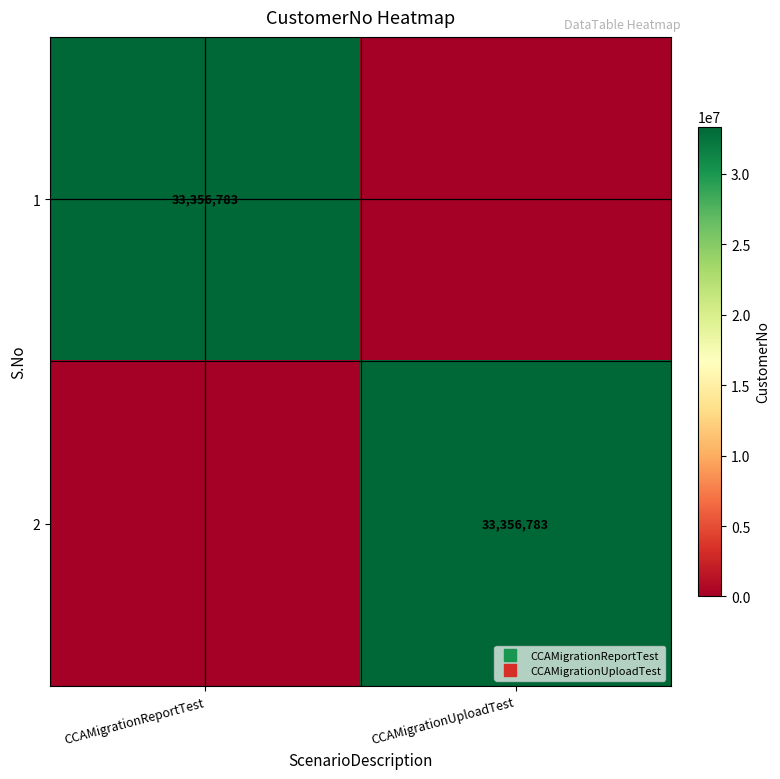

At CCAMigrationReportTest, list the series in order from smallest to largest.

2, 1